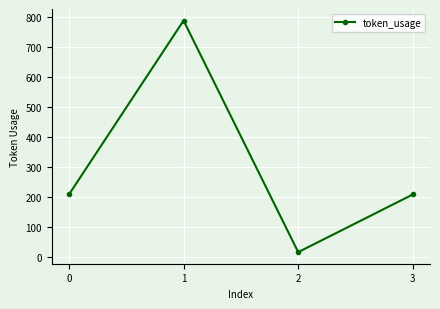

What is the minimum value shown in the chart?

17